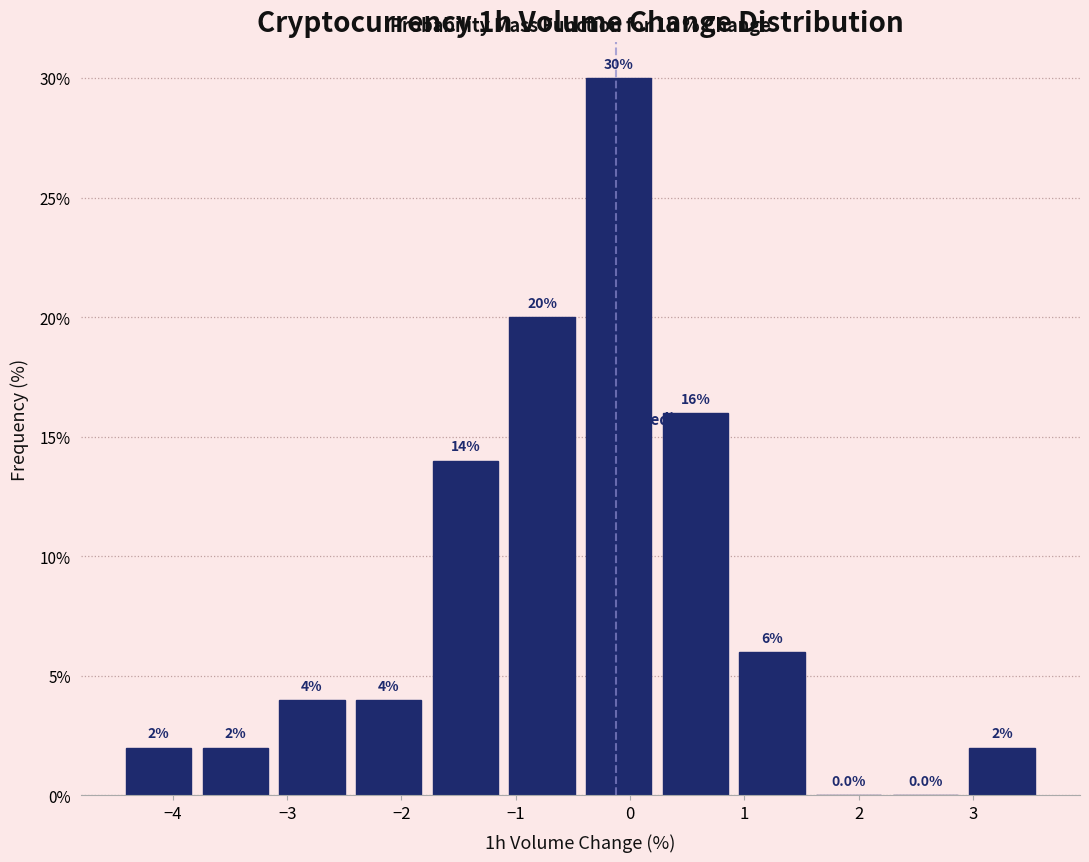

How tall is the bar that spans -1.1 to -0.4 on the x-axis? The bar edges are not printed on the chart, so give them approximately, as read against the axis.

20.0